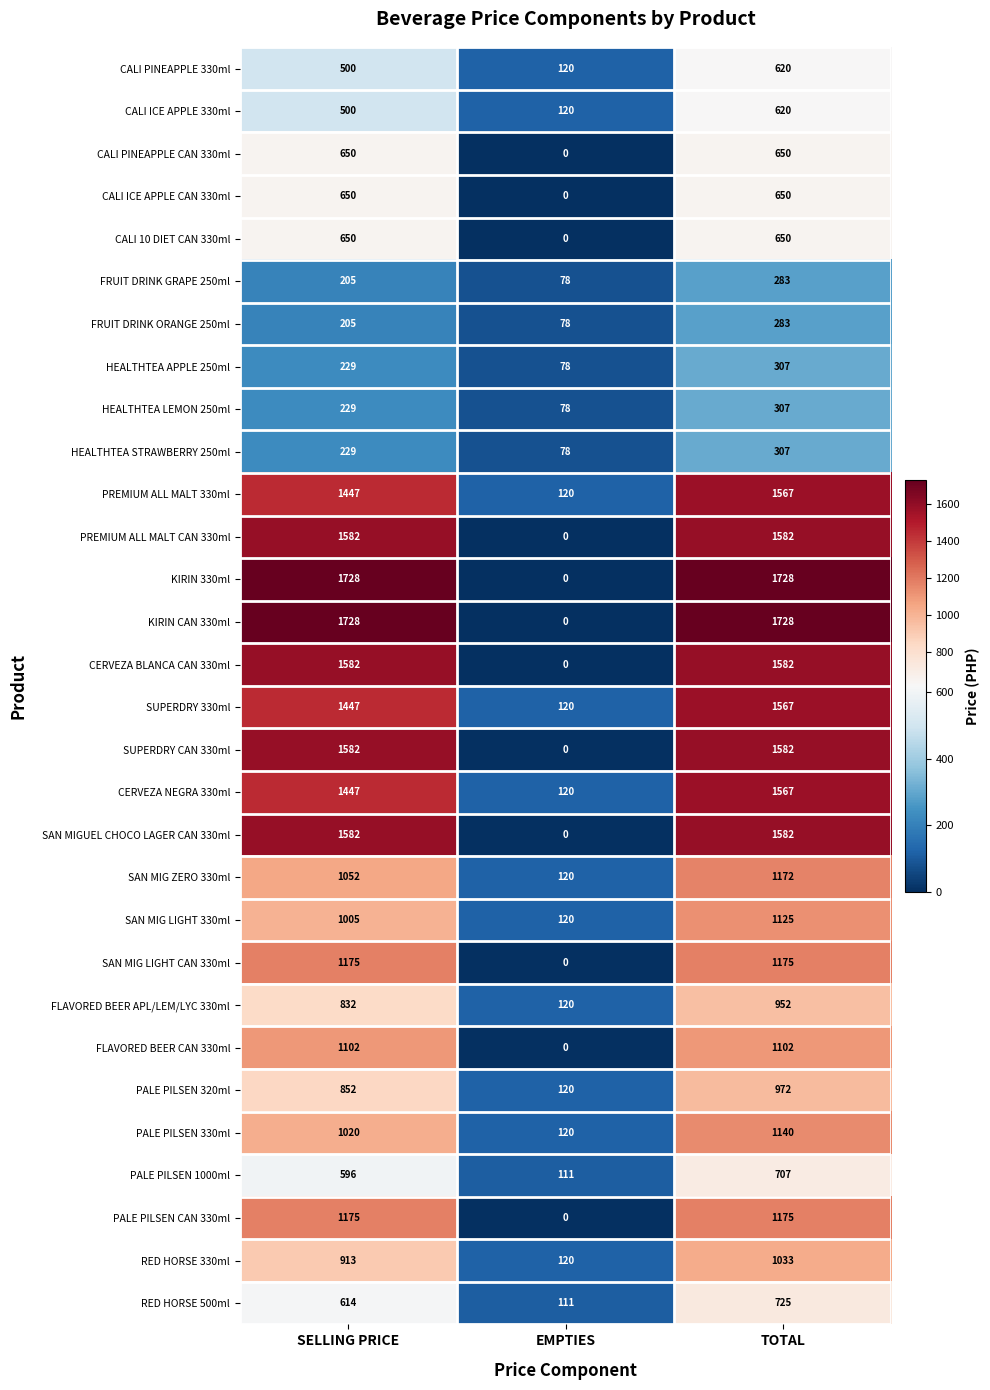

Rank the categories by CALI ICE APPLE 330ml value from highest to lowest.

TOTAL, SELLING PRICE, EMPTIES